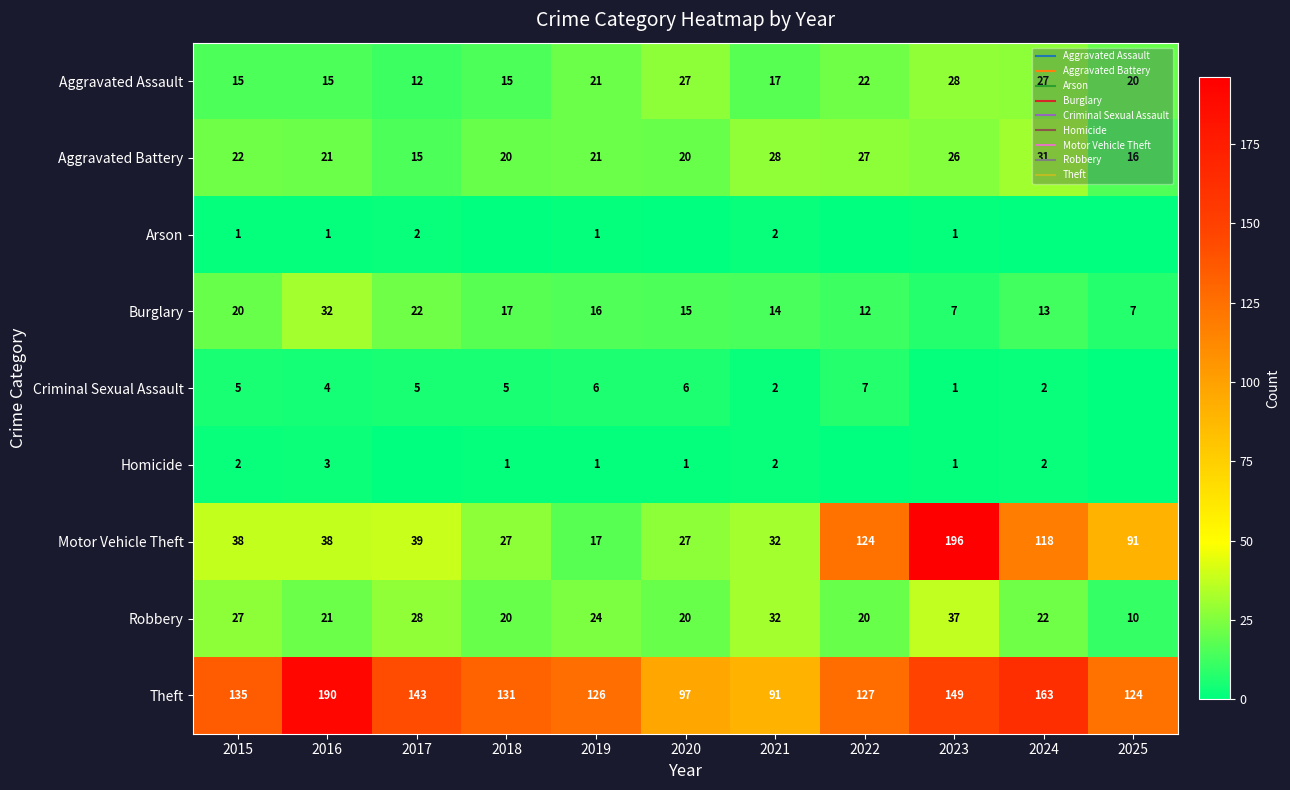

Which category has the lowest value in the Arson series?

2018